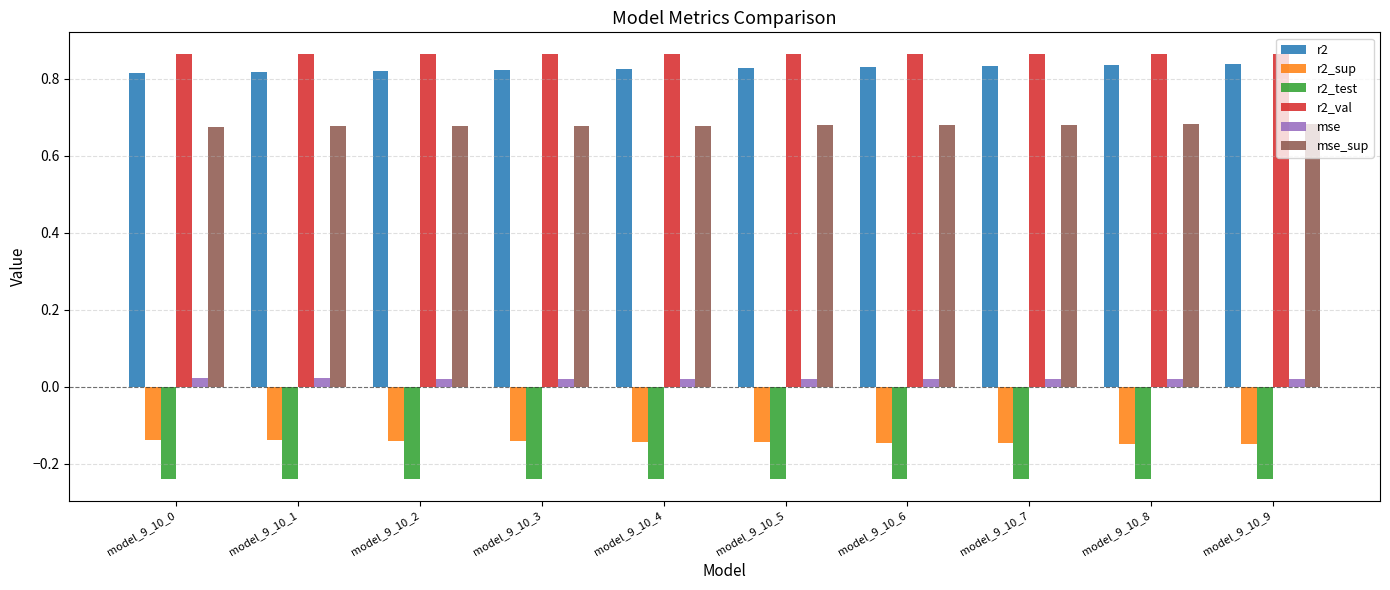

What is the spread (max minus min) of values at model_9_10_1?

1.1